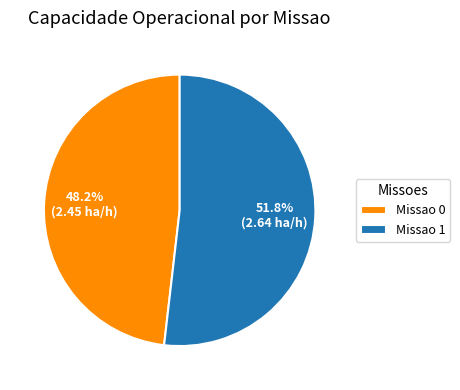

Which has a higher value, Missao 0 or Missao 1?

Missao 1